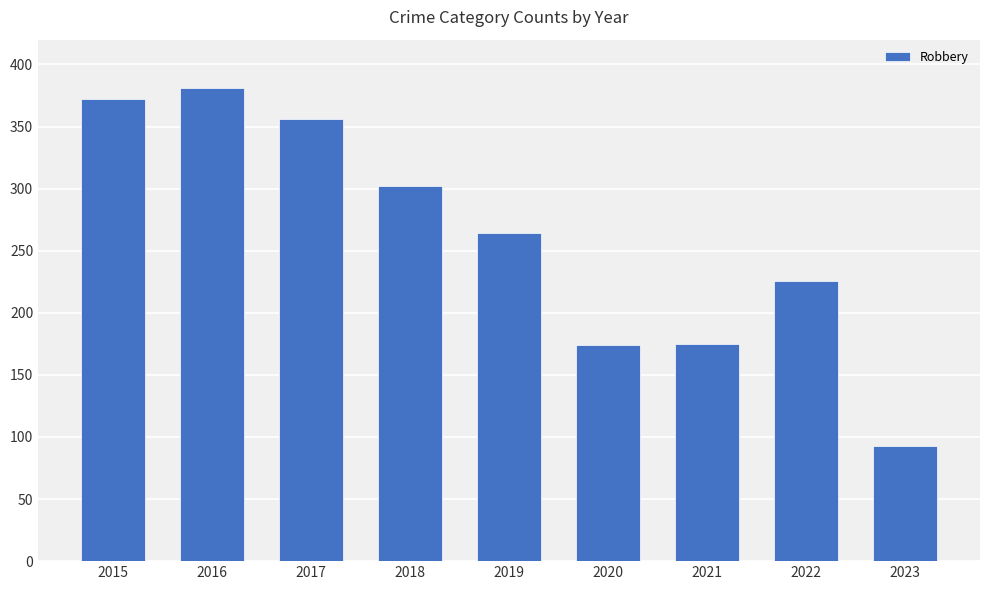

How many bars are there in total?

9